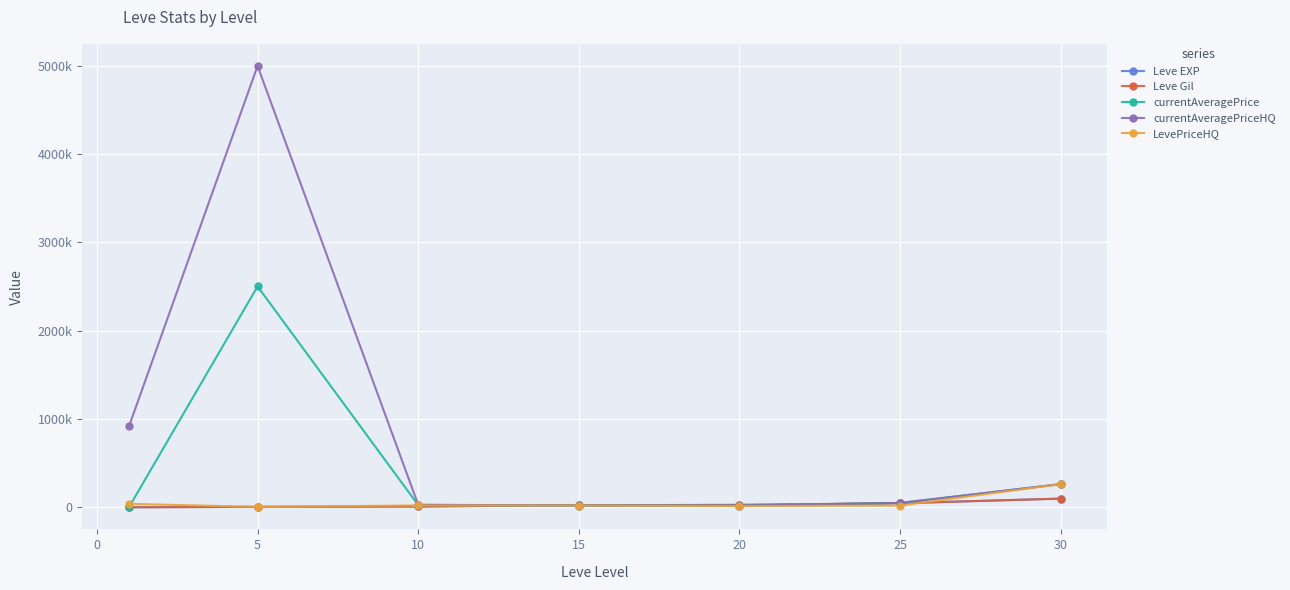

Is this an area chart (filled region under the line)?

No